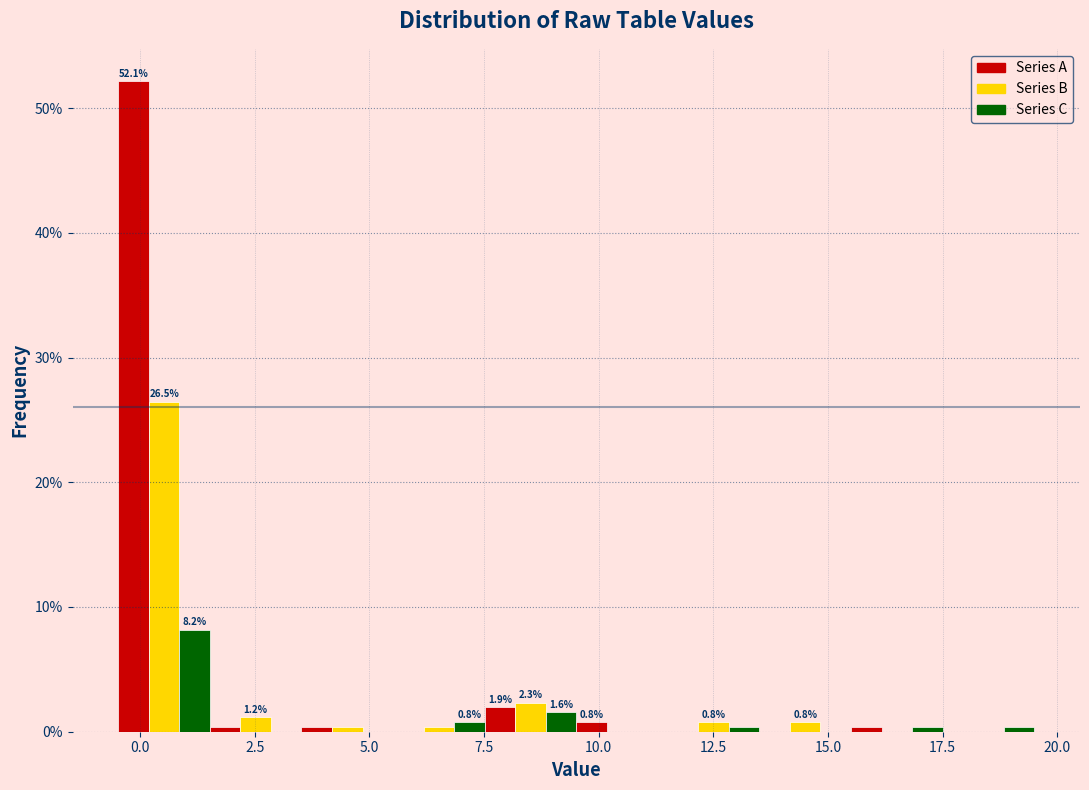

Read against the x-axis, roughly where is the centre of the tallest bar?

0.0